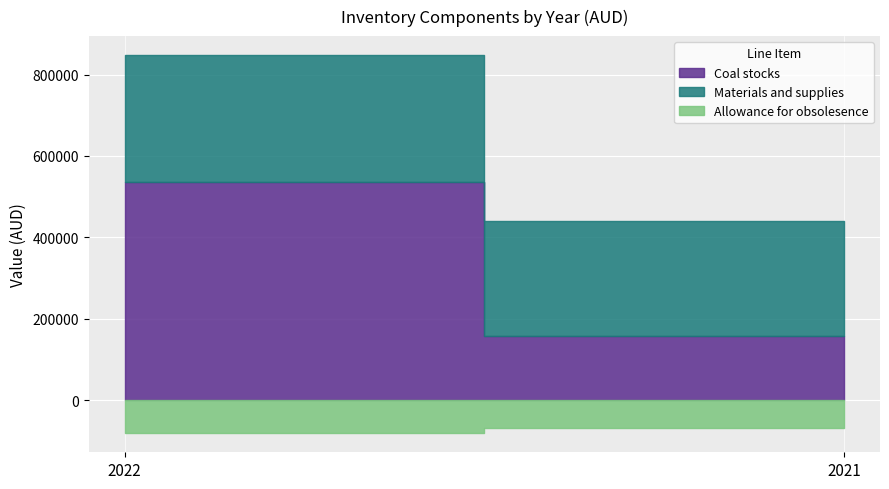

Where is Coal stocks nearest to the value 346764?

2021